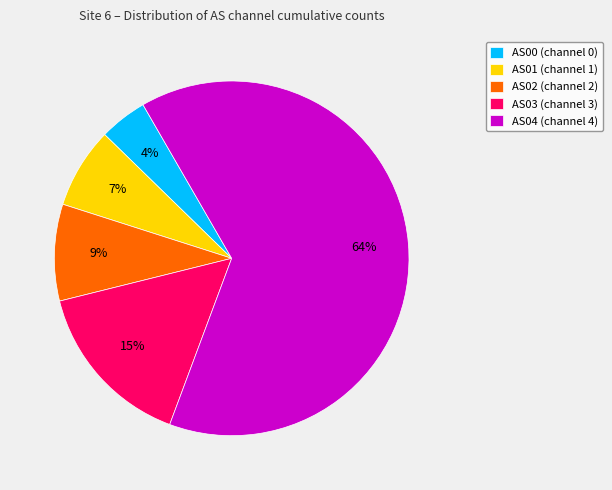

Which has a higher value, AS03 (channel 3) or AS01 (channel 1)?

AS03 (channel 3)